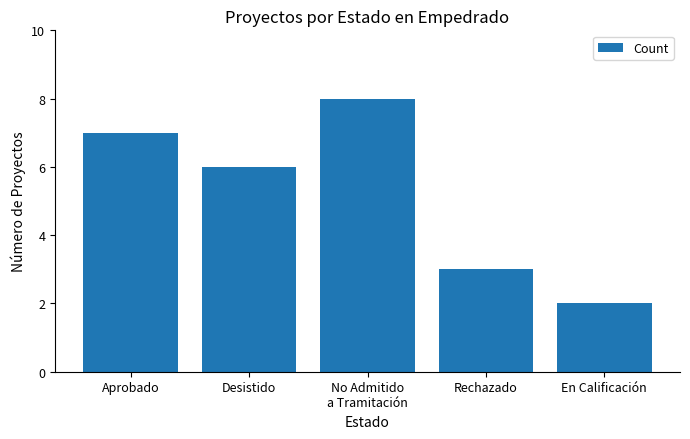

Reading left to right, what are all the values shown in this chart?

7	6	8	3	2